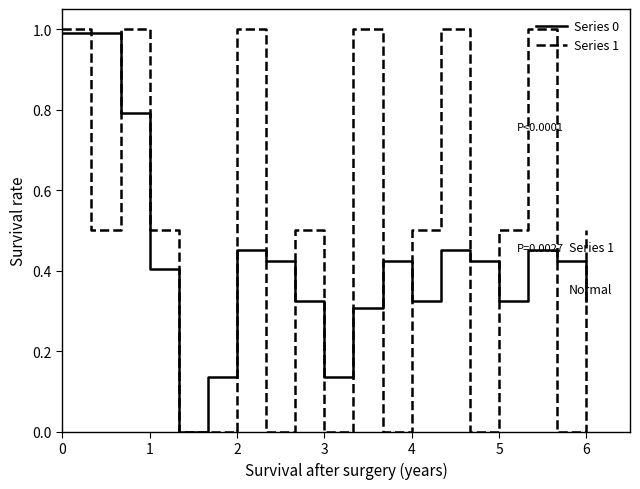

How many interior local valleys does the Series 0 series have?

4